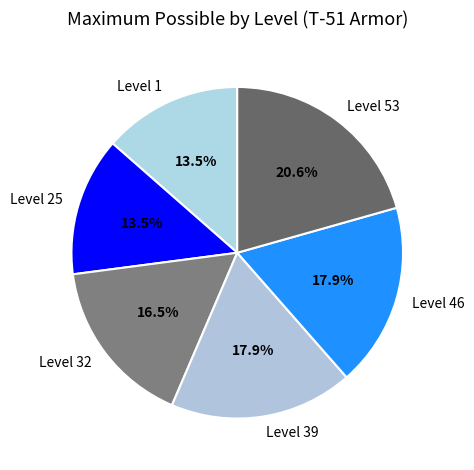

Is there a majority slice in this chart?

No